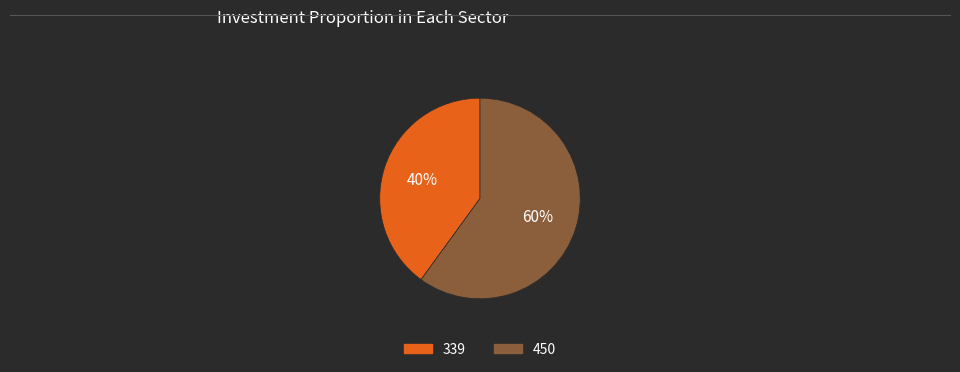

Which slice is the smallest?

339